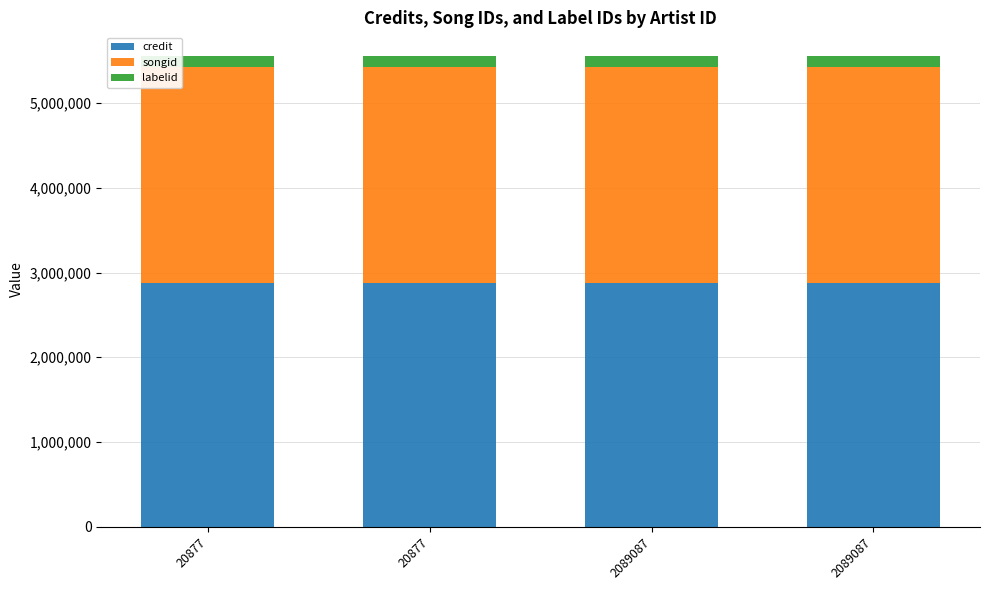

What is the sum of all songid values?

10196928